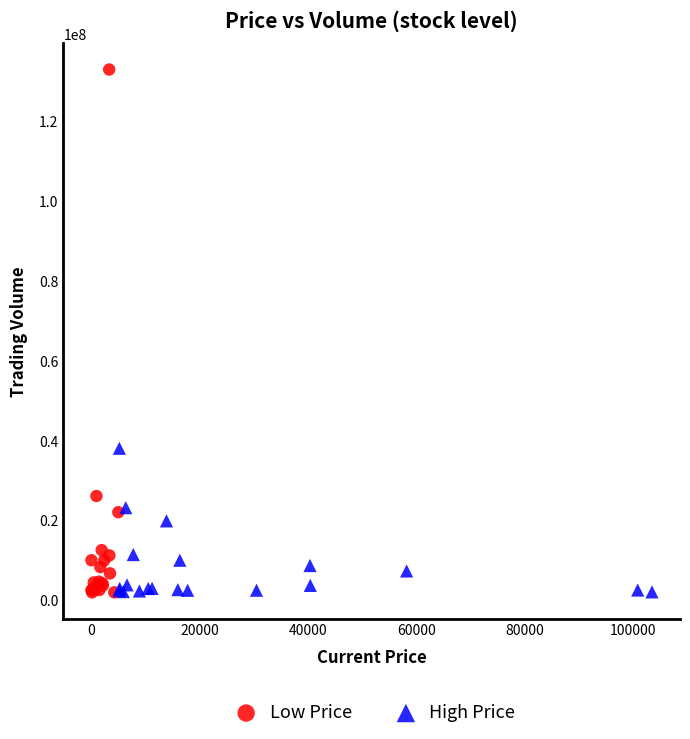

Which series contains the highest Y value?

Low Price